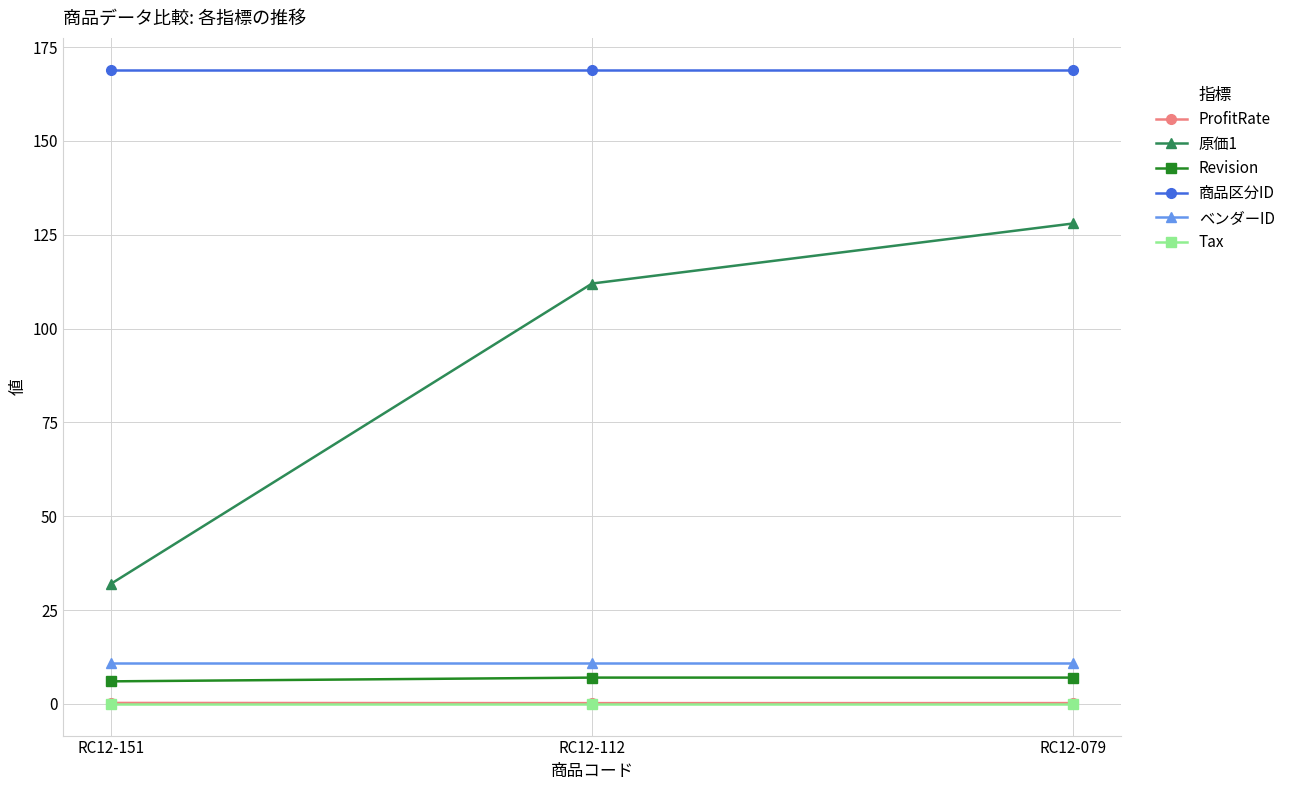

Is it true that ProfitRate equals 0.2 at RC12-151?

True